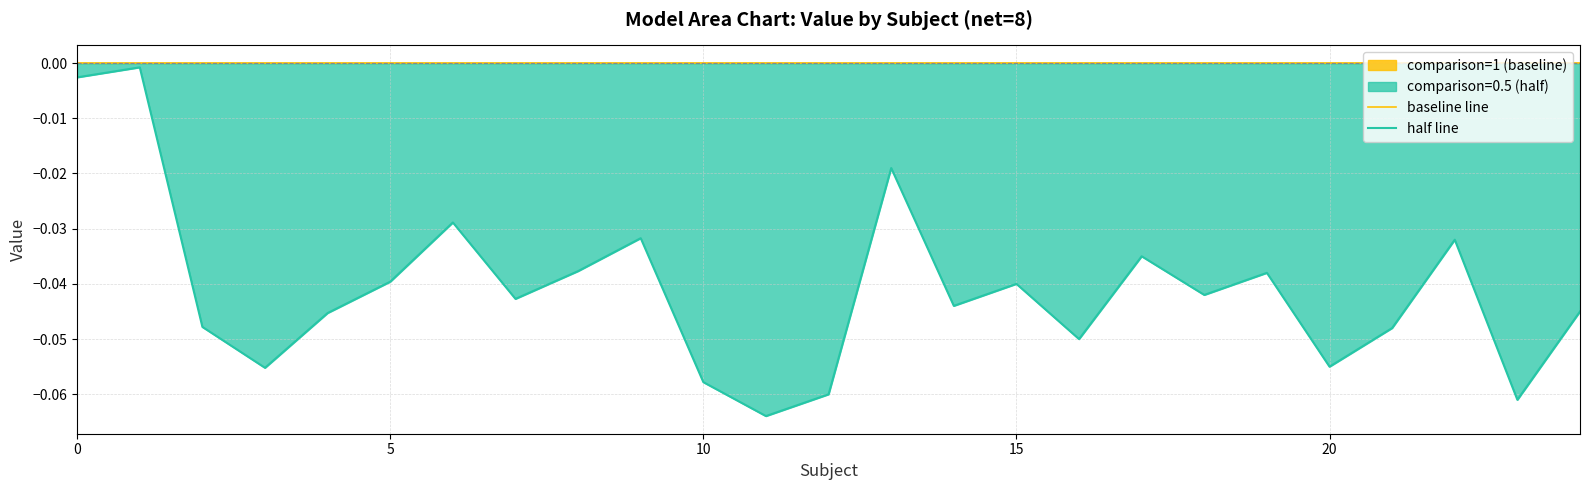

What is the label of the 20th point from the left?

19